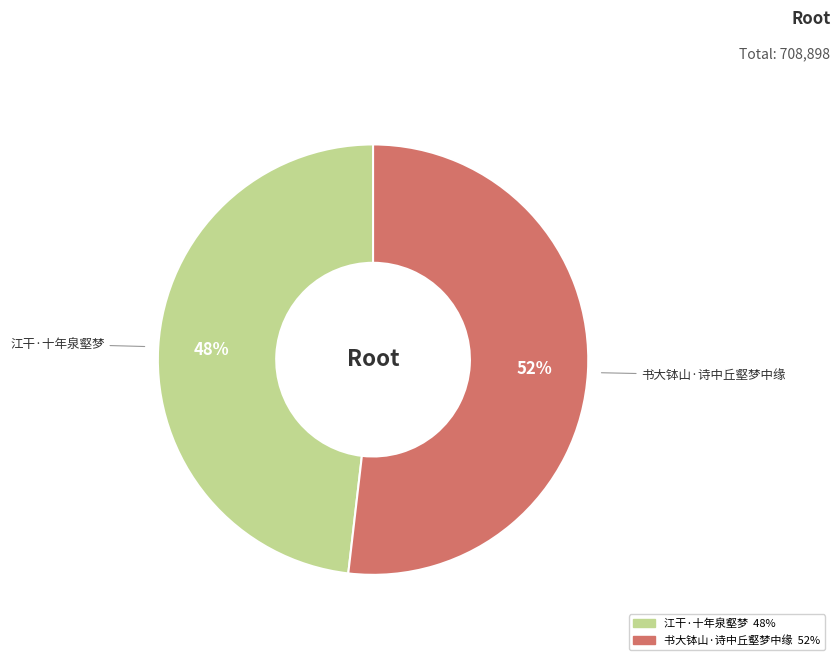

Which category has the smallest portion of the pie?

江干·十年泉壑梦